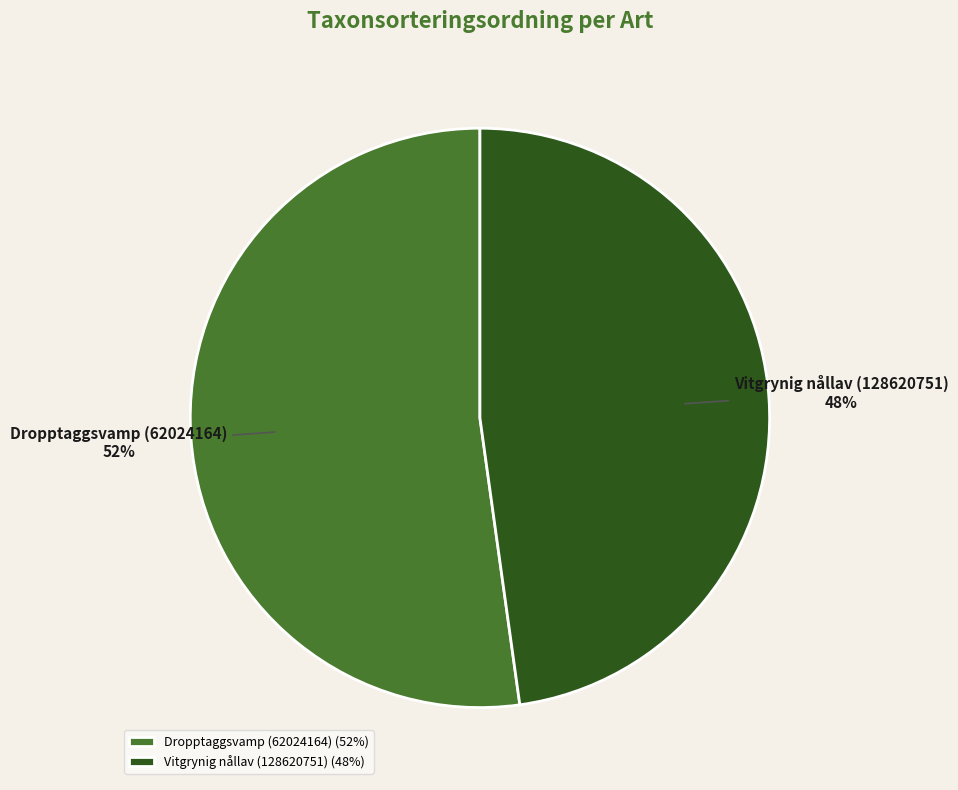

What is the largest slice in the pie chart?

Dropptaggsvamp (62024164)